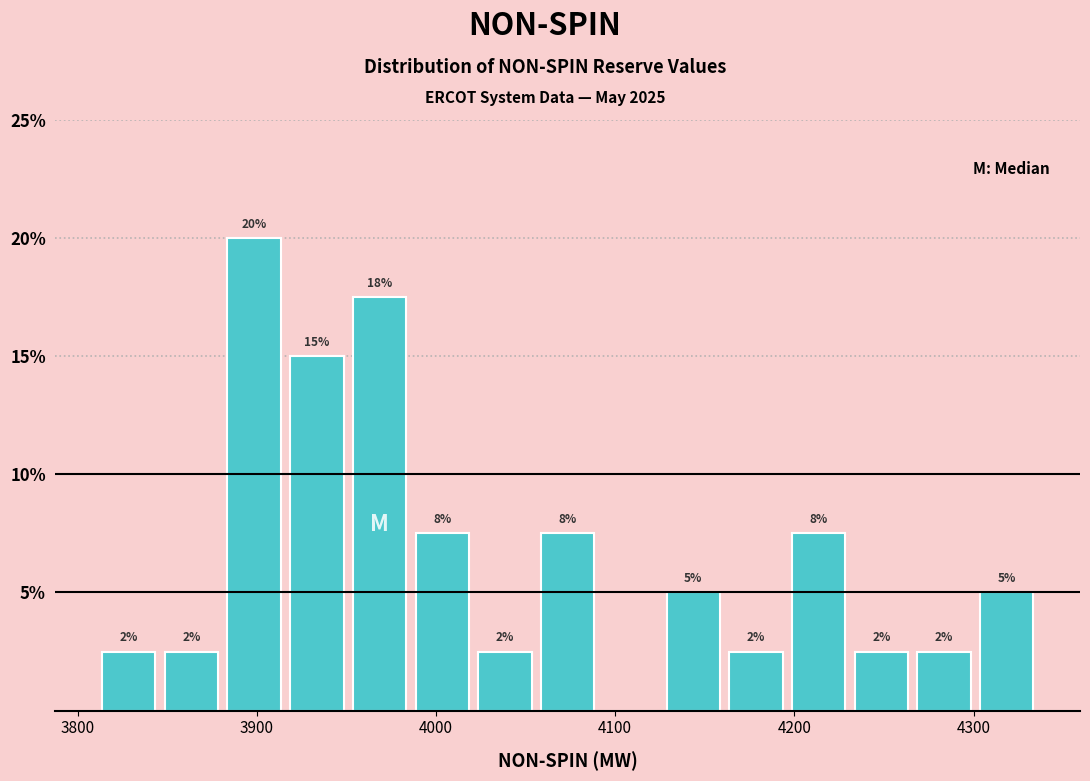

Read against the x-axis, roughly where is the centre of the tallest bar?

3900